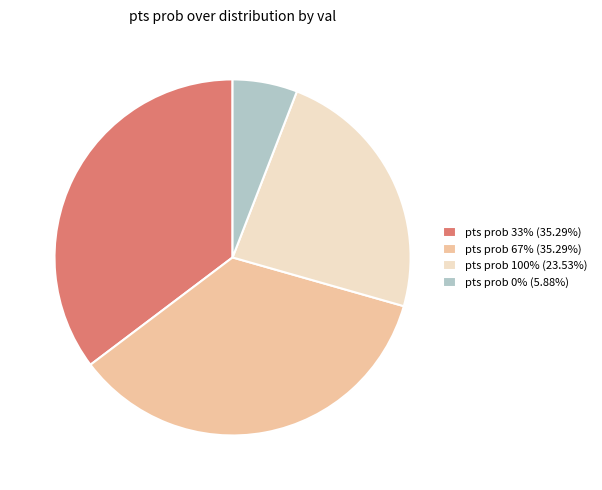

Combined, do pts prob 67% (35.29%) and pts prob 0% (5.88%) account for over 50%?

No